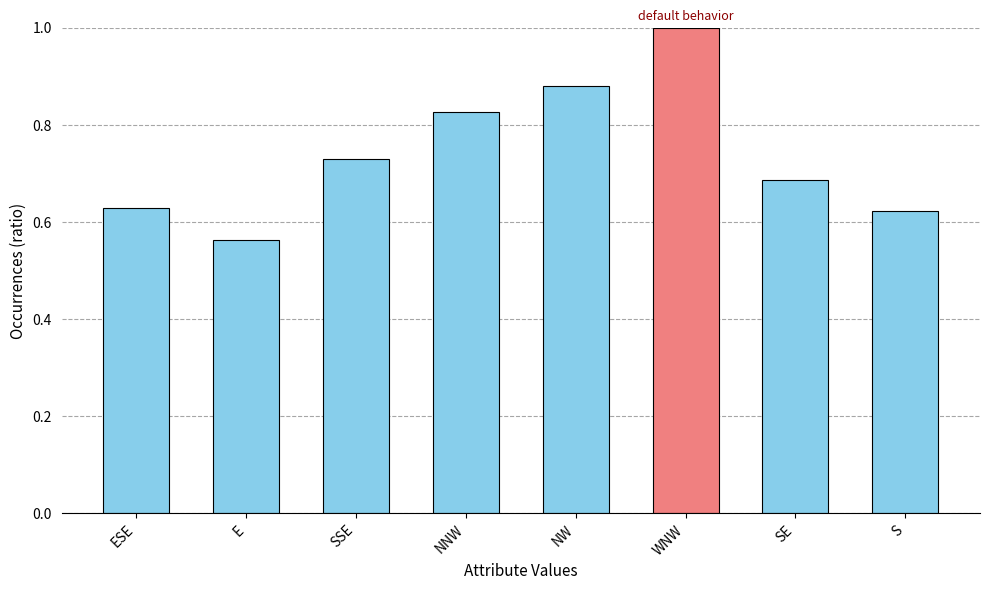

Read the value at WNW.

1.0